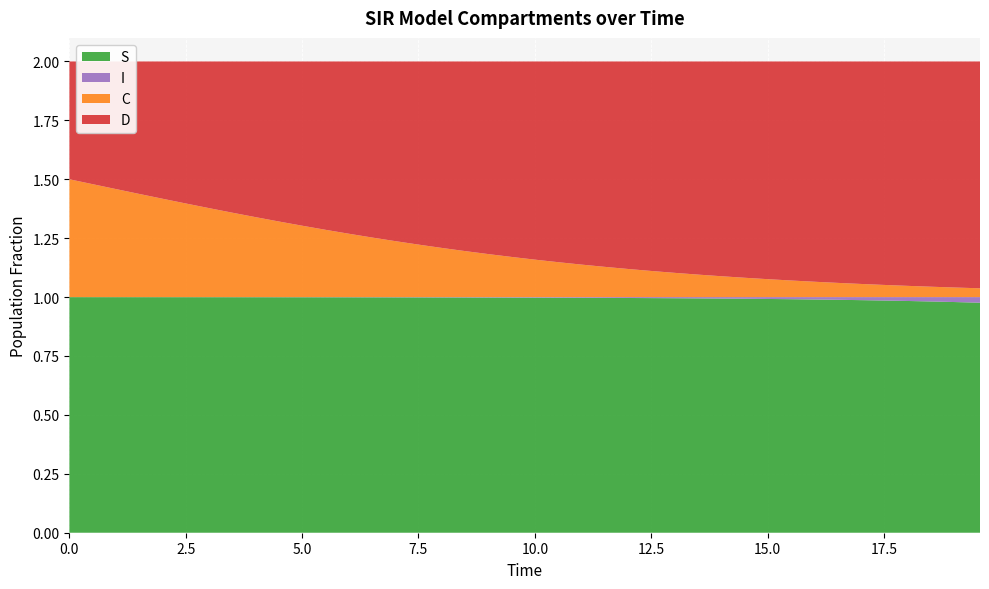

Reading right to left, list all the values displayed in this chart.

S: 39=1.0	38=1.0	37=1.0	36=1.0	35=1.0	34=1.0	33=1.0	32=1.0	31=1.0	30=1.0	29=1.0	28=1.0	27=1.0	26=1.0	25=1.0	24=1.0	23=1.0	22=1.0	21=1.0	20=1.0	19=1.0	18=1.0	17=1.0	16=1.0	15=1.0	14=1.0	13=1.0	12=1.0	11=1.0	10=1.0	9=1.0	8=1.0	7=1.0	6=1.0	5=1.0	4=1.0	3=1.0	2=1.0	1=1.0	0=1.0
I: 39=0.0	38=0.0	37=0.0	36=0.0	35=0.0	34=0.0	33=0.0	32=0.0	31=0.0	30=0.0	29=0.0	28=0.0	27=0.0	26=0.0	25=0.0	24=0.0	23=0.0	22=0.0	21=0.0	20=0.0	19=0.0	18=0.0	17=0.0	16=0.0	15=0.0	14=0.0	13=0.0	12=0.0	11=0.0	10=0.0	9=0.0	8=0.0	7=0.0	6=0.0	5=0.0	4=0.0	3=0.0	2=0.0	1=0.0	0=0.0
C: 39=0.0	38=0.0	37=0.0	36=0.0	35=0.1	34=0.1	33=0.1	32=0.1	31=0.1	30=0.1	29=0.1	28=0.1	27=0.1	26=0.1	25=0.1	24=0.1	23=0.1	22=0.1	21=0.1	20=0.2	19=0.2	18=0.2	17=0.2	16=0.2	15=0.2	14=0.2	13=0.3	12=0.3	11=0.3	10=0.3	9=0.3	8=0.3	7=0.4	6=0.4	5=0.4	4=0.4	3=0.4	2=0.5	1=0.5	0=0.5
D: 39=1.0	38=1.0	37=1.0	36=1.0	35=0.9	34=0.9	33=0.9	32=0.9	31=0.9	30=0.9	29=0.9	28=0.9	27=0.9	26=0.9	25=0.9	24=0.9	23=0.9	22=0.9	21=0.9	20=0.8	19=0.8	18=0.8	17=0.8	16=0.8	15=0.8	14=0.8	13=0.7	12=0.7	11=0.7	10=0.7	9=0.7	8=0.7	7=0.6	6=0.6	5=0.6	4=0.6	3=0.6	2=0.5	1=0.5	0=0.5